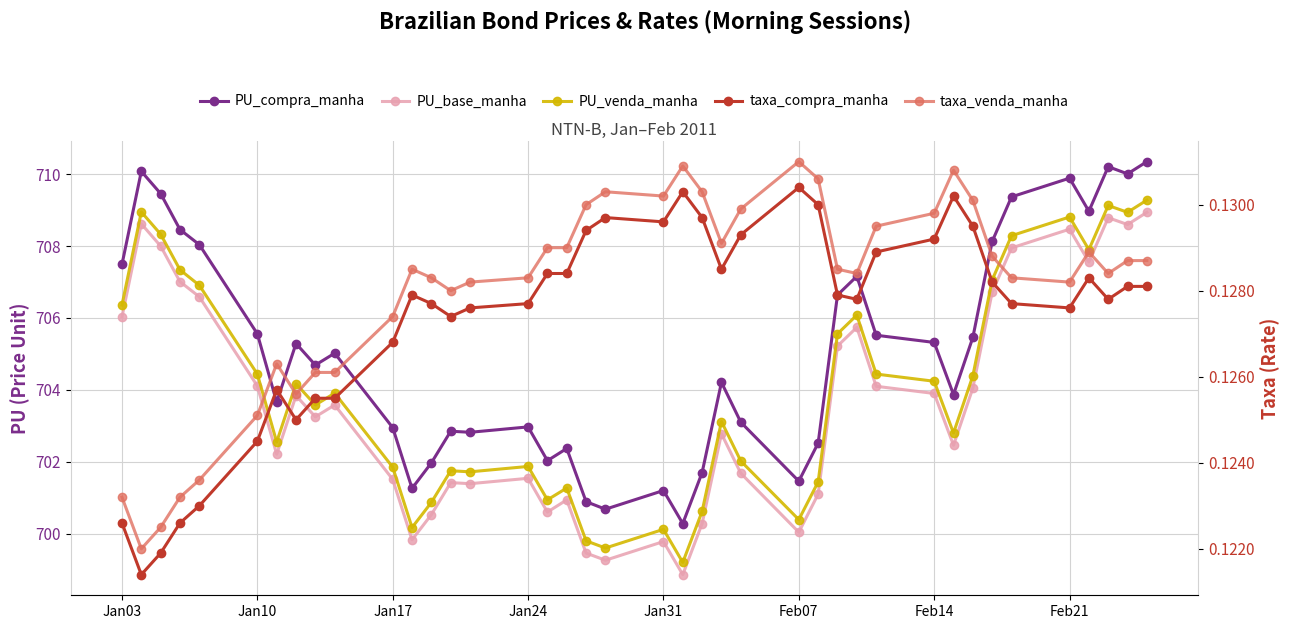

Rank the series at Feb21 from lowest to highest value.

taxa_compra_manha, taxa_venda_manha, PU_base_manha, PU_venda_manha, PU_compra_manha